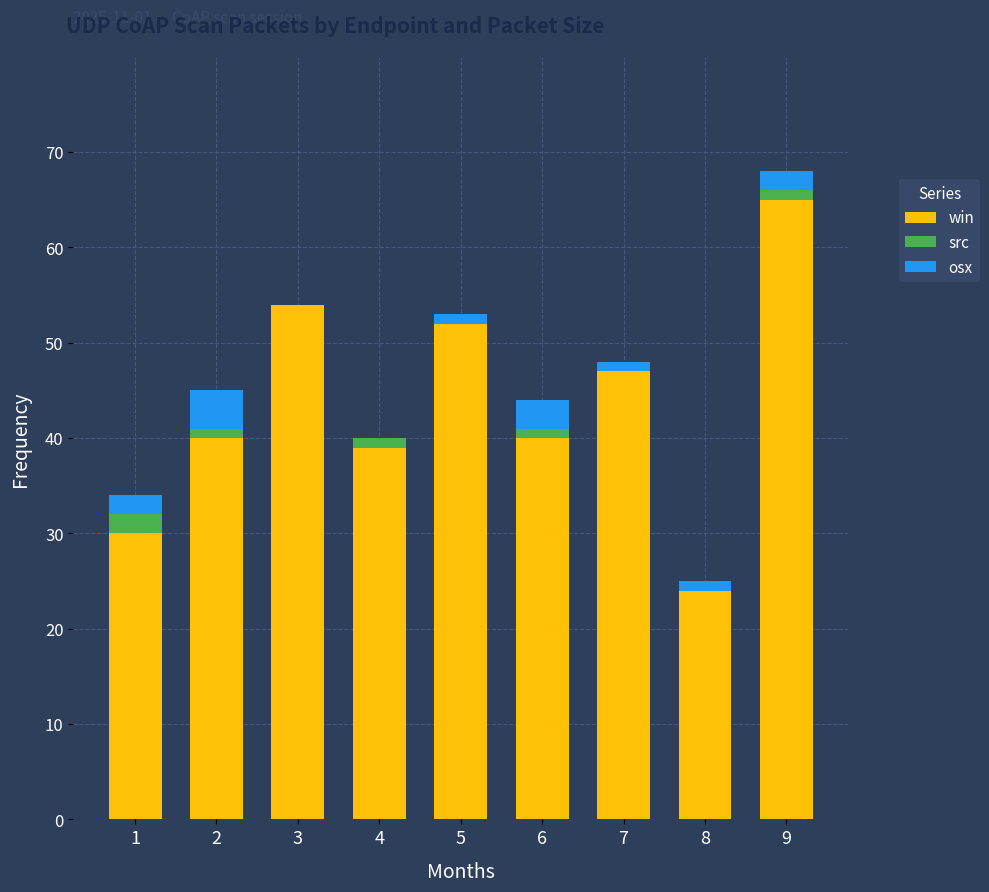

At which category is the sum across all series the highest?

9